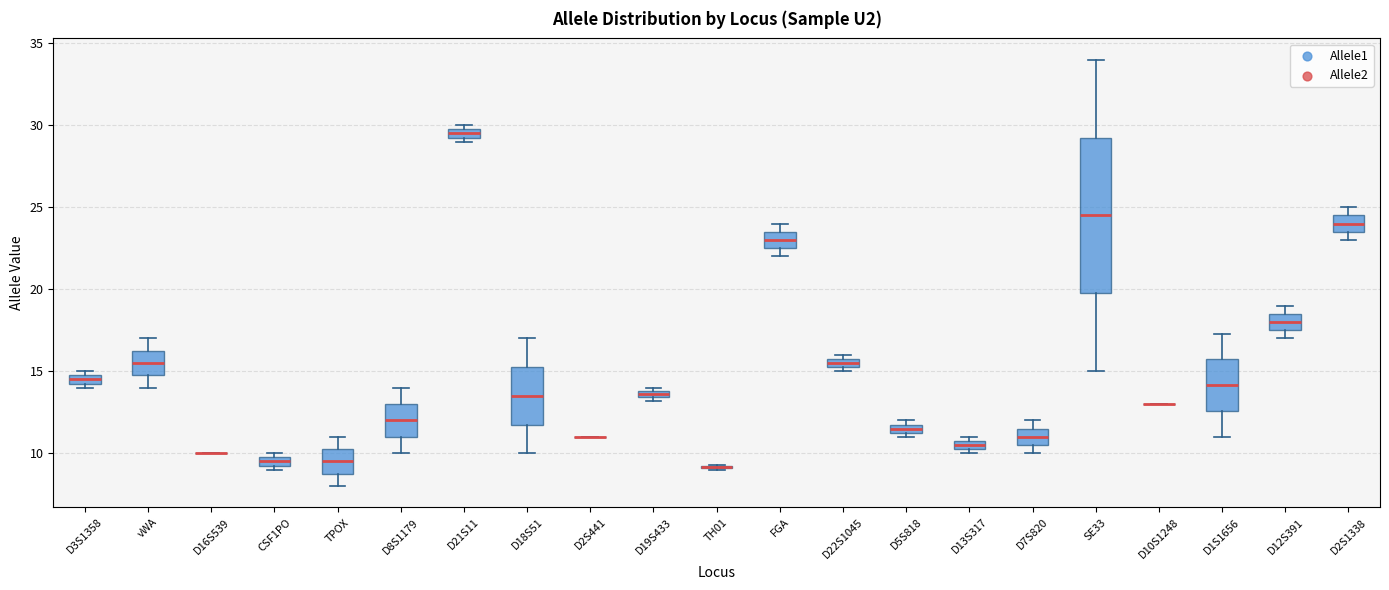

Where does the lower whisker of the box for D1S1656 end on the y-axis? The values are not printed on the chart, so give them approximately, as read against the axis.

11.0